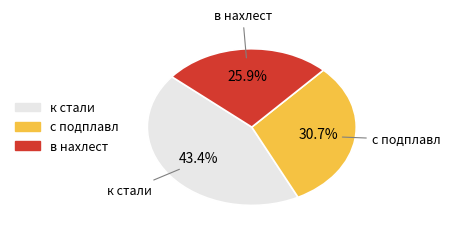

True or false: с подплавл accounts for 31% of the total.

True